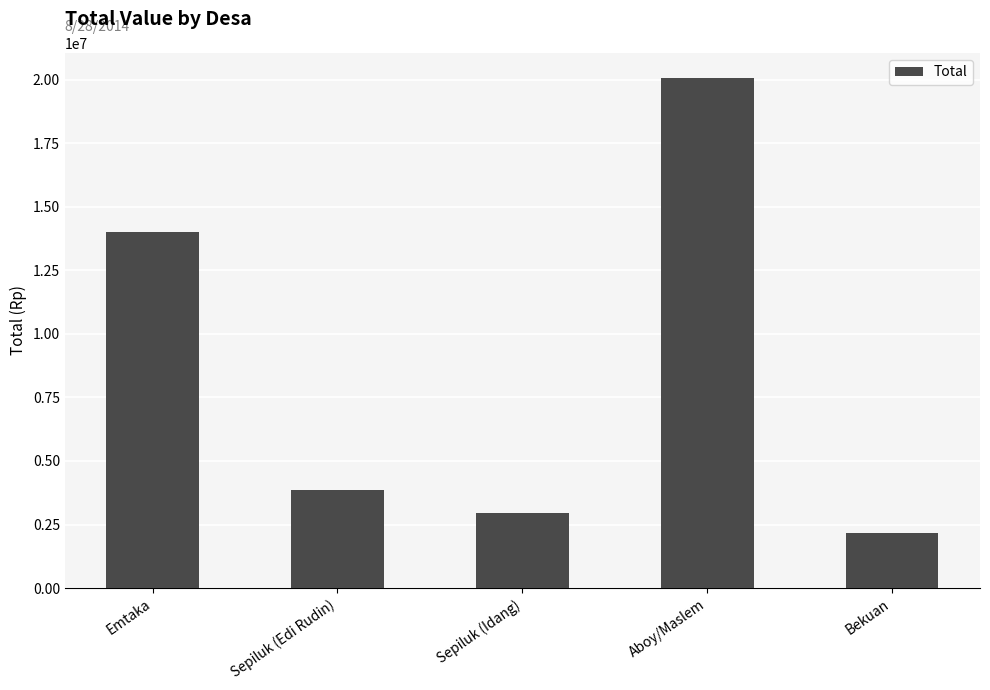

What is the change in value from Sepiluk (Idang) to Aboy/Maslem?

+17100000